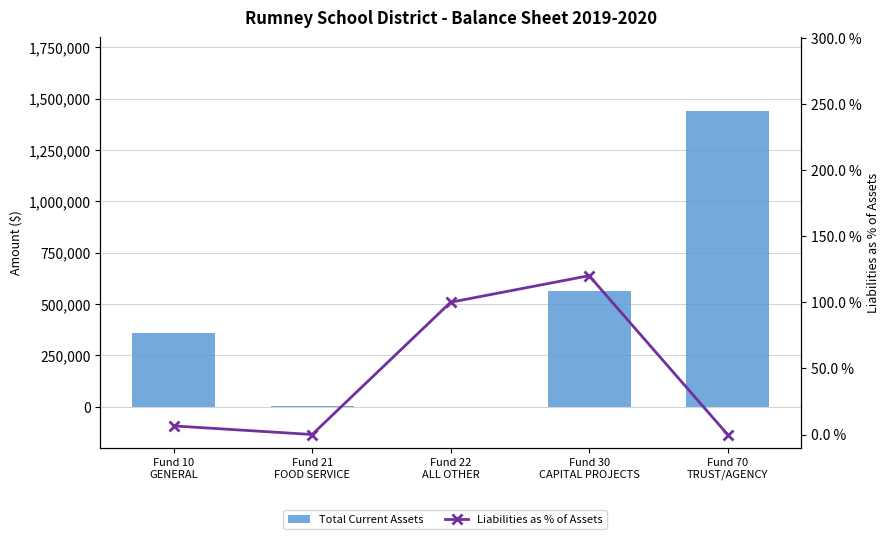

Where does the Liabilities as % of Assets series first go above 6?

Fund 10
GENERAL